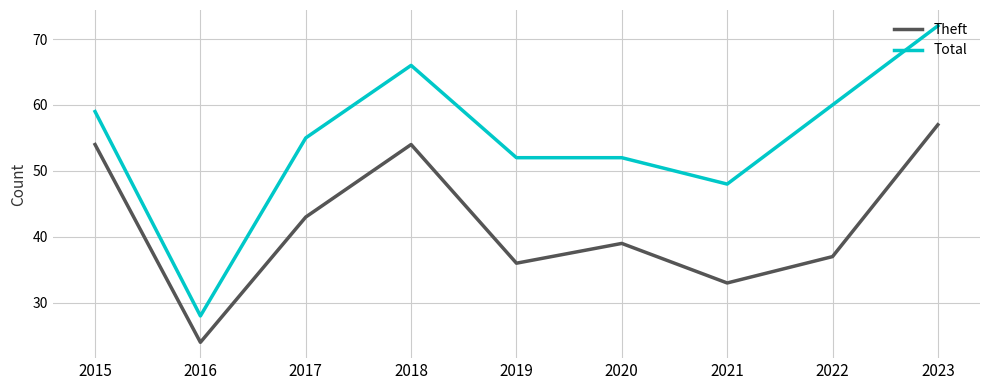

True or false: Total and Theft cross at least once.

False